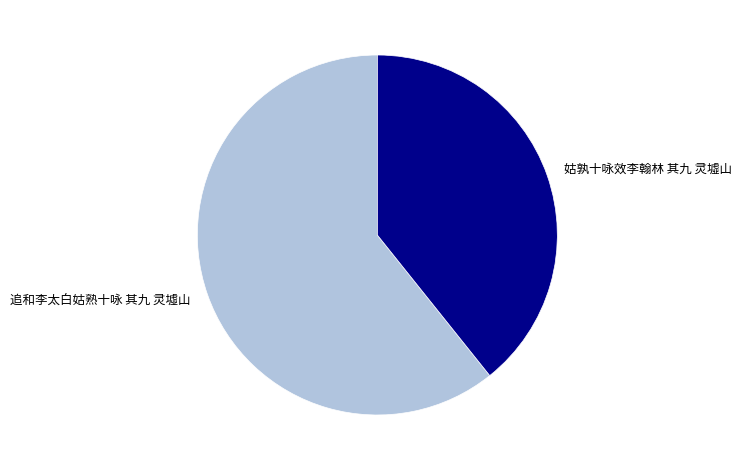

Between 追和李太白姑熟十咏 其九 灵墟山 and 姑孰十咏效李翰林 其九 灵墟山, which is larger?

追和李太白姑熟十咏 其九 灵墟山